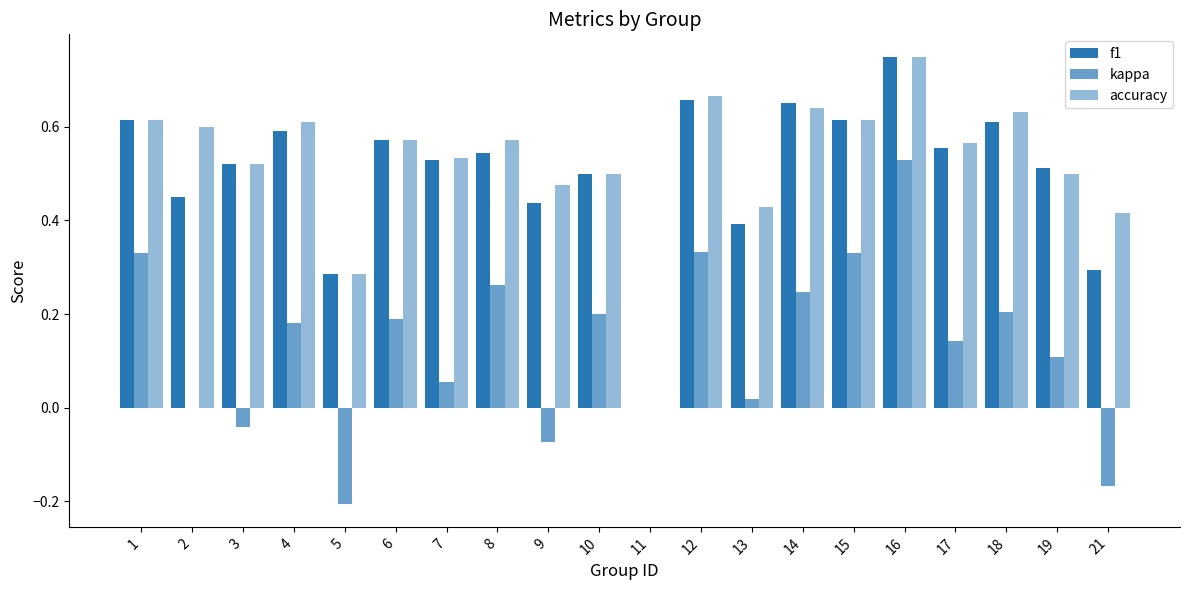

Count the number of data series in this chart.

3